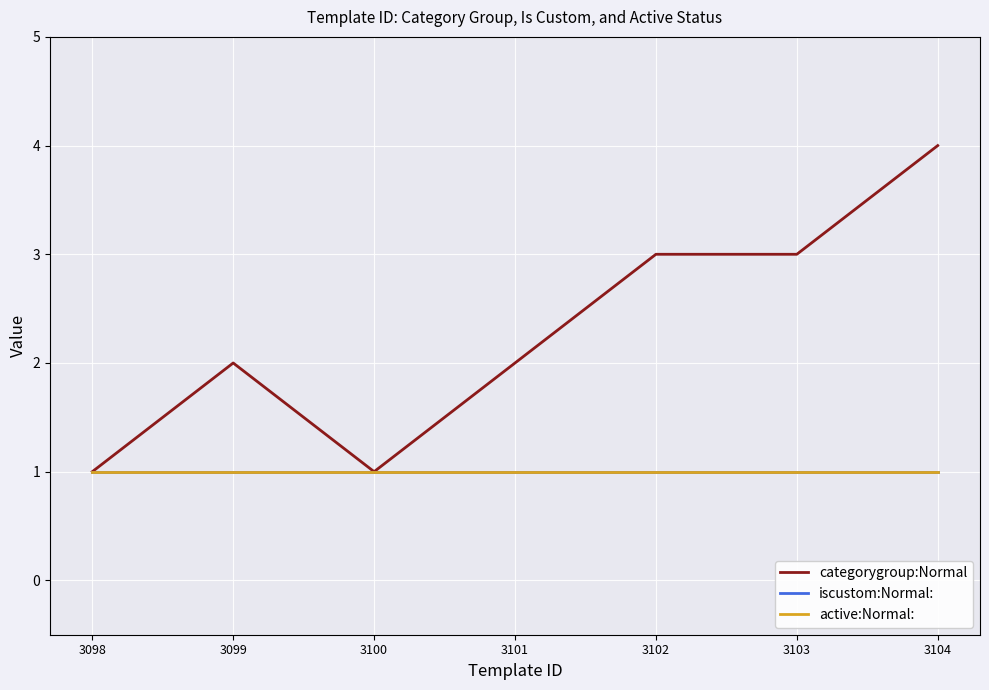

What is the minimum value shown in the chart?

1